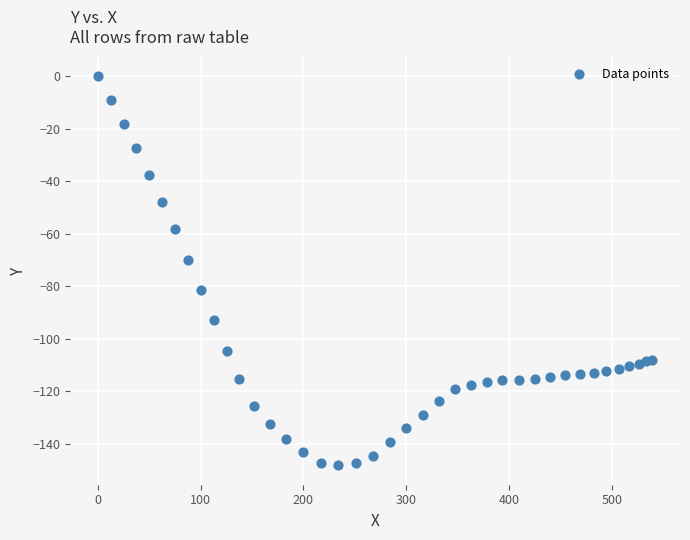

What Y value in the scatter plot is closest to -74?

-69.9